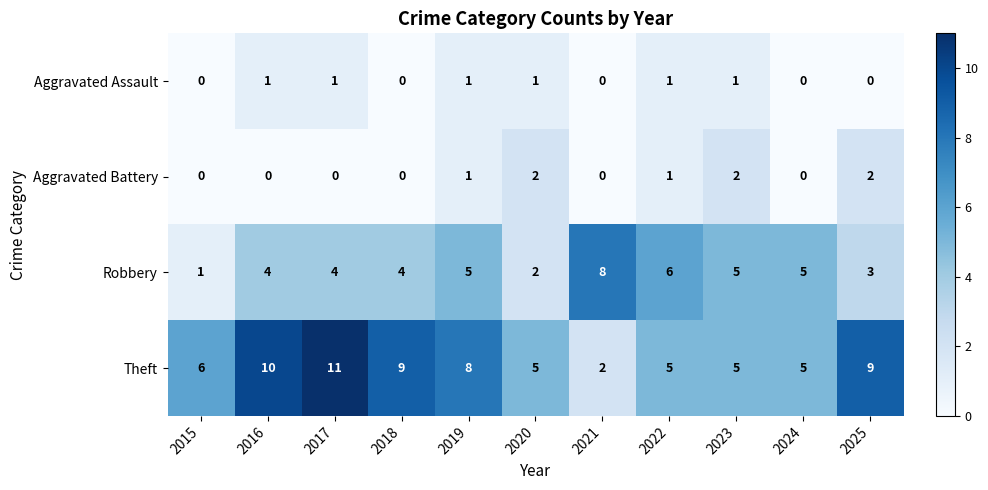

What is the maximum value shown in the chart?

11